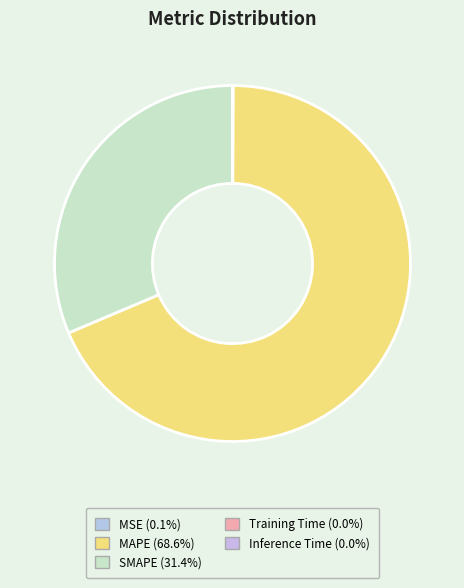

Is there any slice that represents more than half of the pie?

Yes